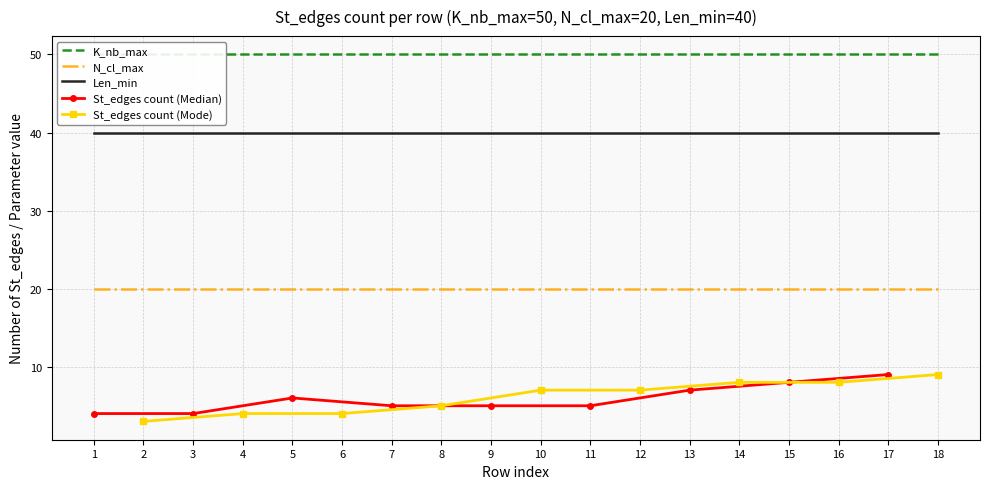

The value of Len_min at 7 is 15. True or false?

False